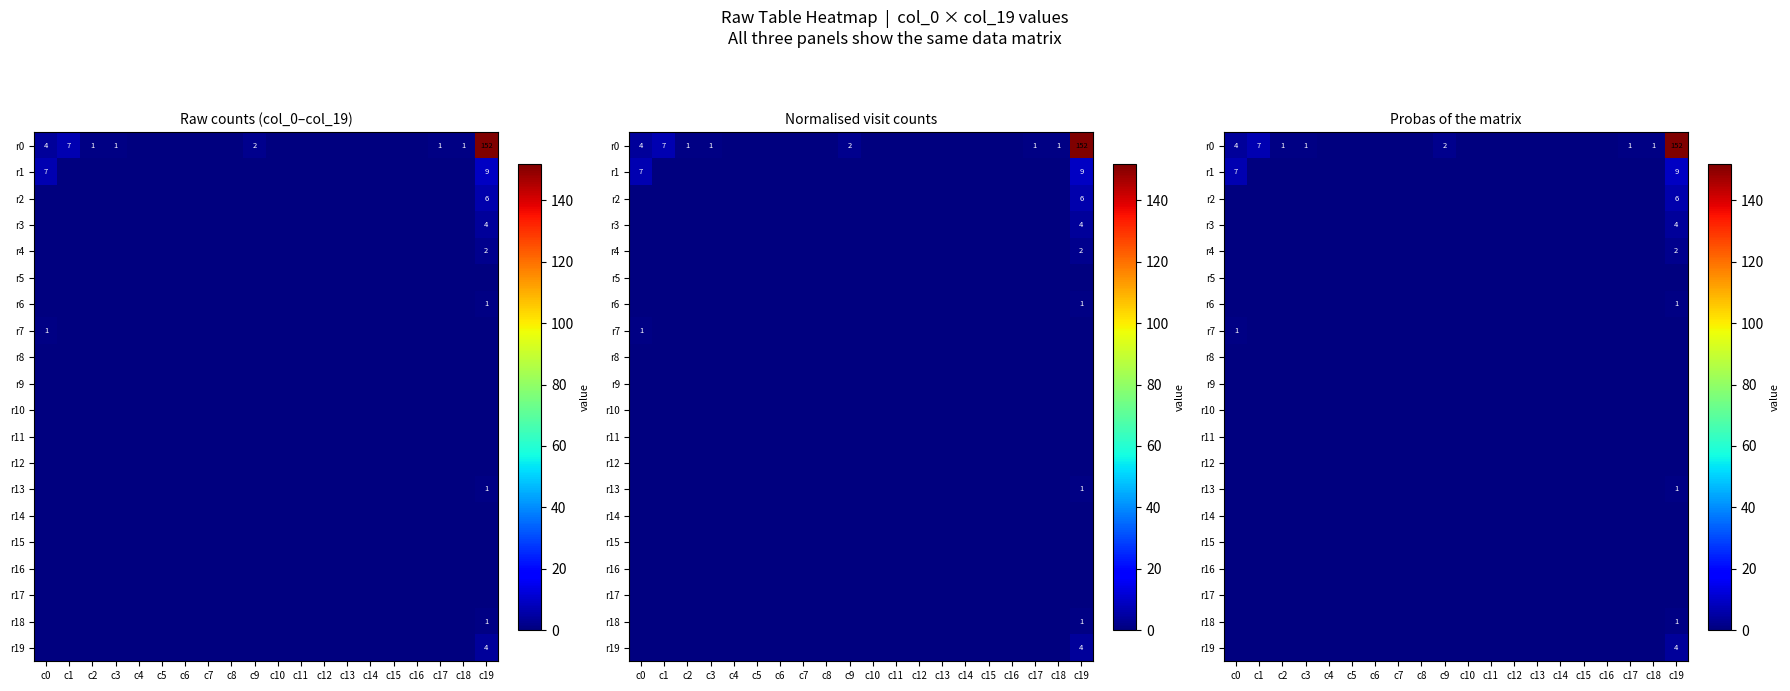

True or false: r11 has a value of 0 at c4.

True